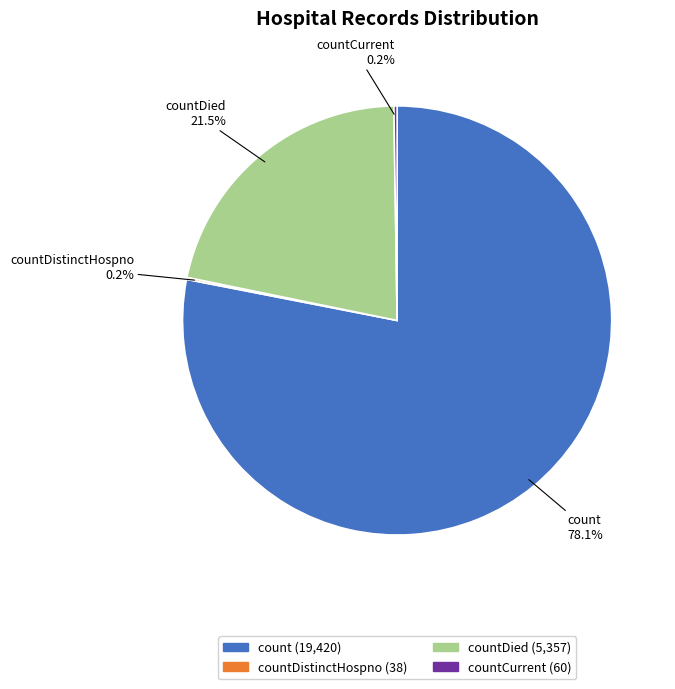

To the nearest percent, what is the difference between the largest and smallest slice percentages?

78%